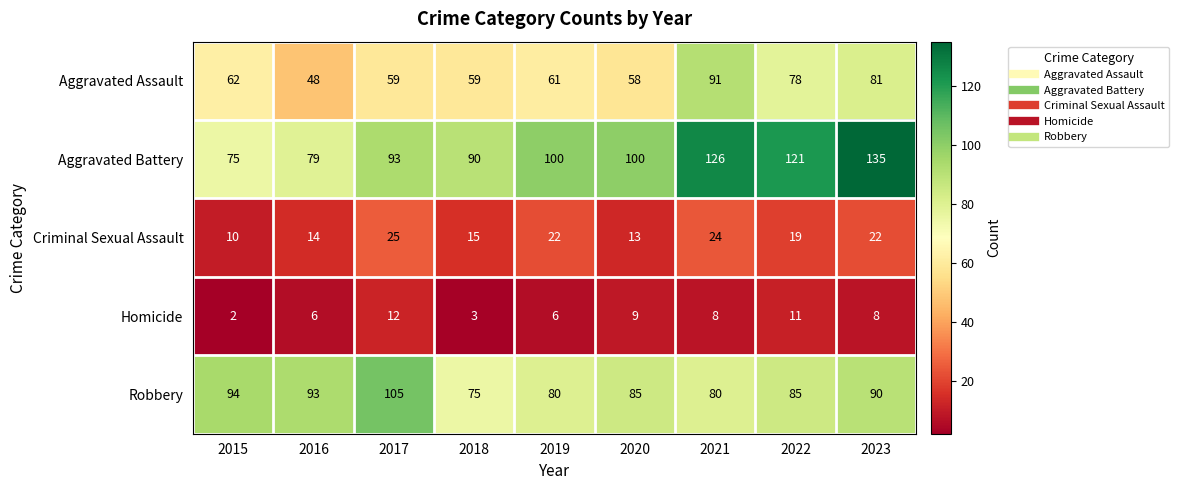

Which category has the lowest value across all series?

2015